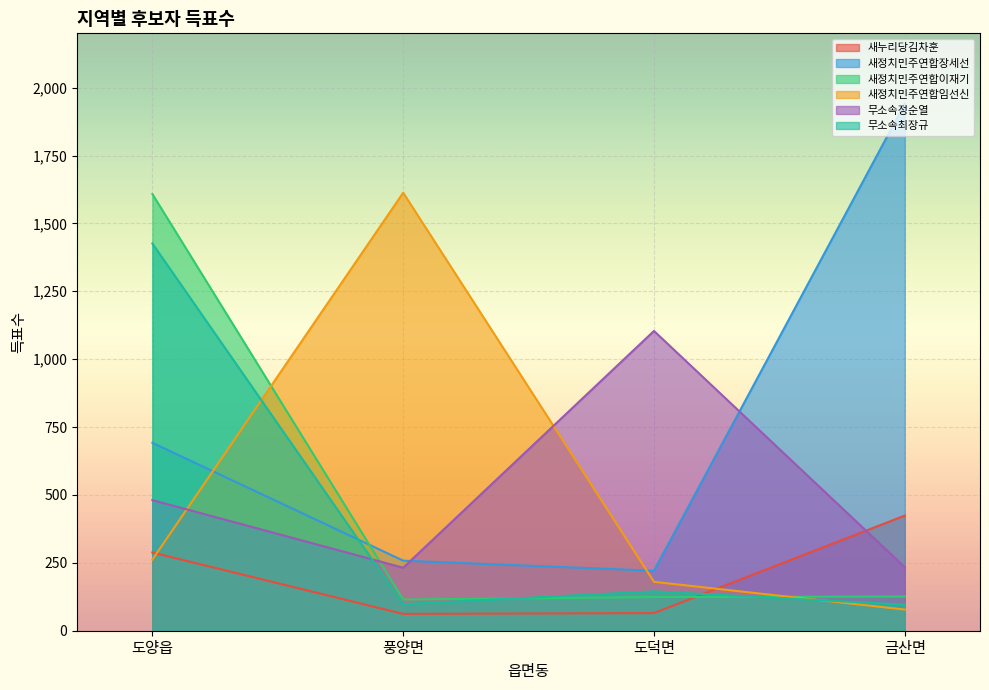

At which category is the sum across all series the highest?

도양읍